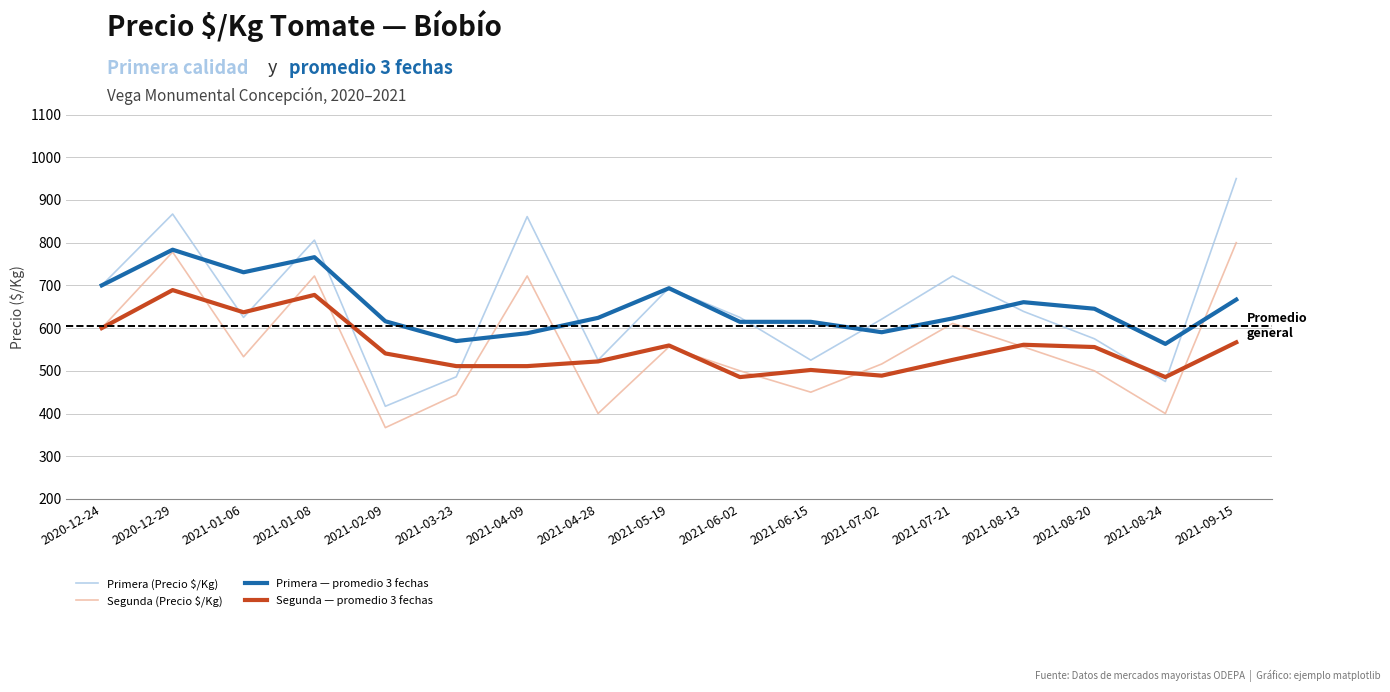

True or false: Segunda (Precio $/Kg) and Segunda — promedio 3 fechas cross at least once.

True